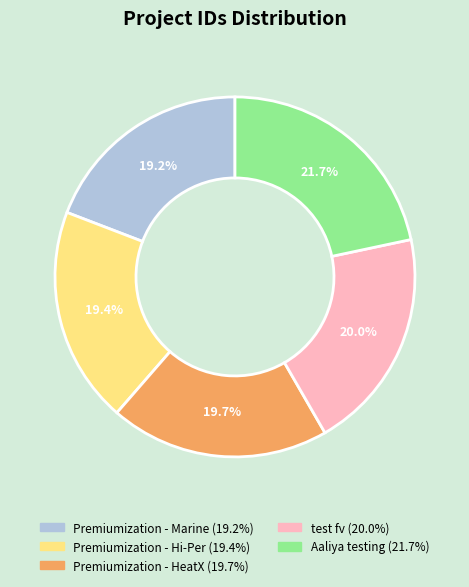

What percentage is the Premiumization - Marine slice, to the nearest percent?

19%